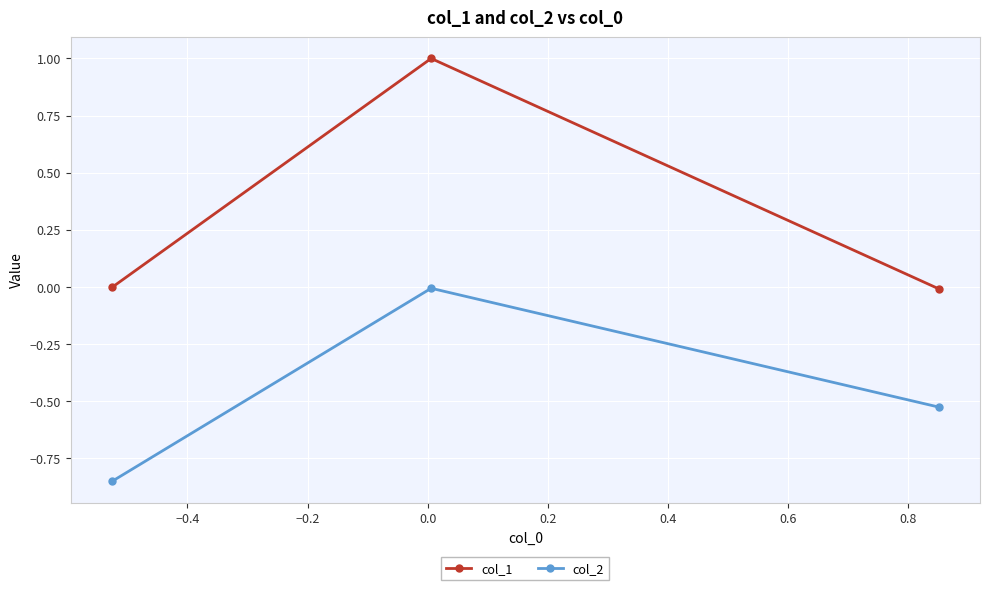

What are all the series names shown in the legend?

col_1, col_2